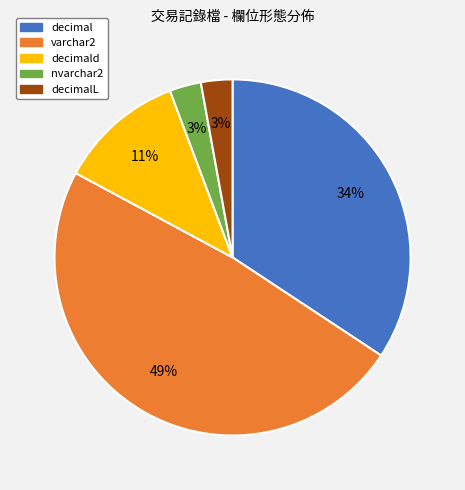

Combined, do varchar2 and decimal account for over 50%?

Yes